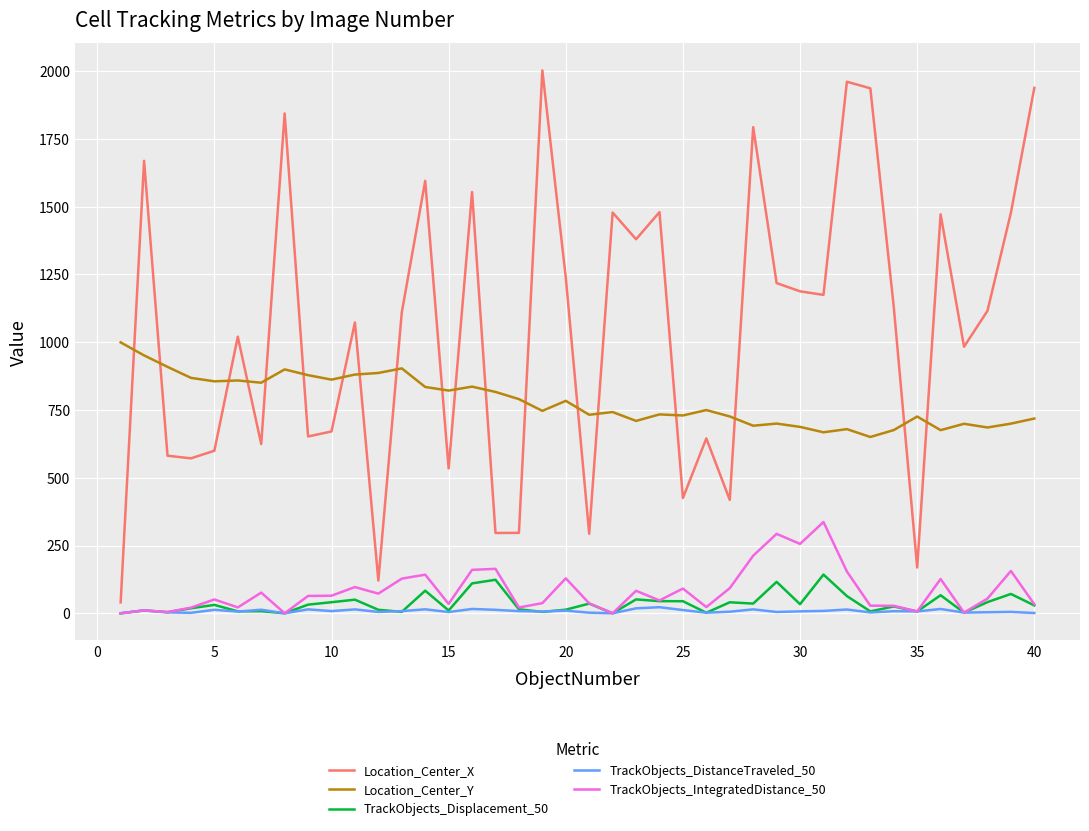

What is the maximum value for TrackObjects_Displacement_50?

142.8